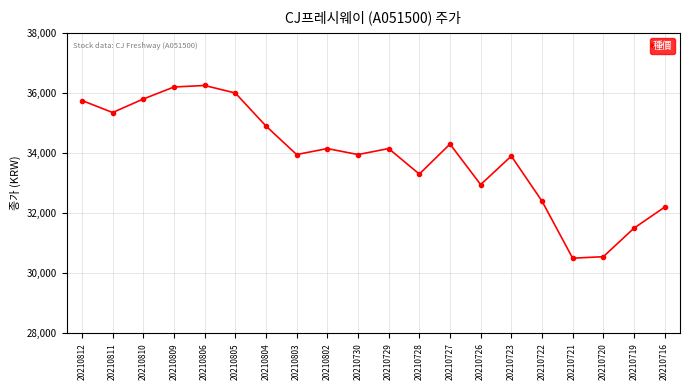

How many lines are shown in the chart?

1